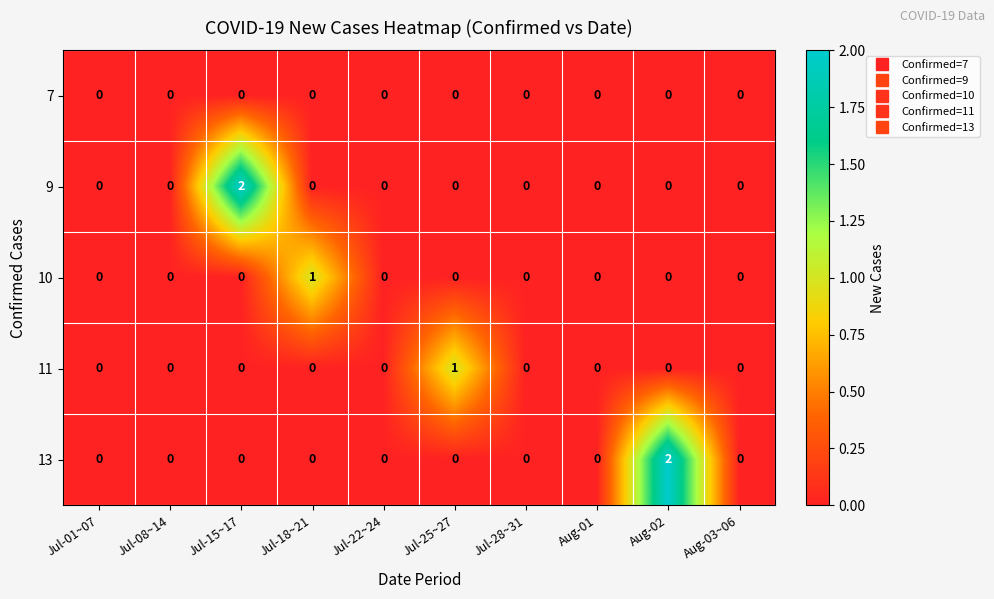

Is it true that 11 equals 0 at Jul-01~07?

True